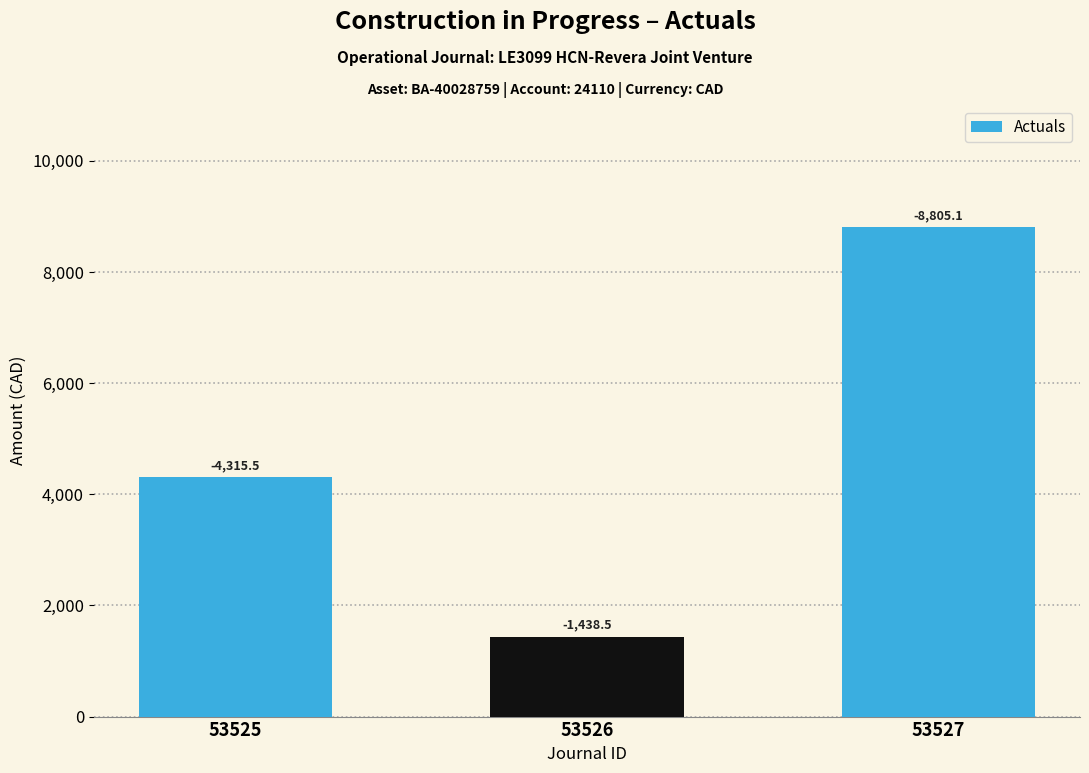

Is it true that the value at 53526 is 1438.5?

True